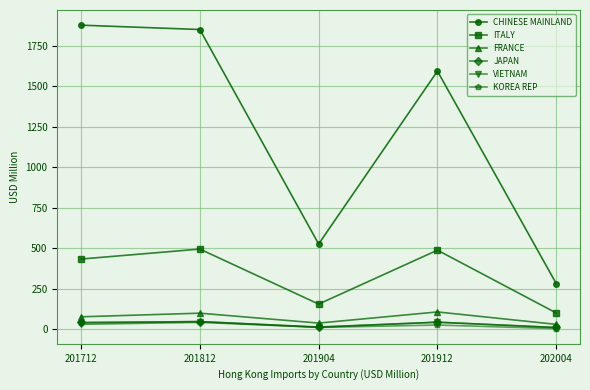

The ITALY series shows 434.4 at 201712. True or false?

True